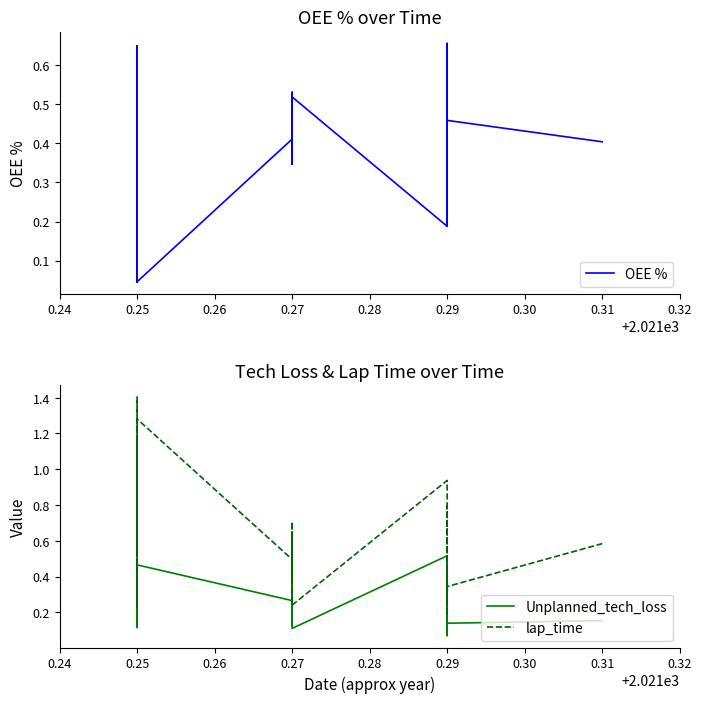

Where is the first local maximum for Unplanned_tech_loss?

0.25